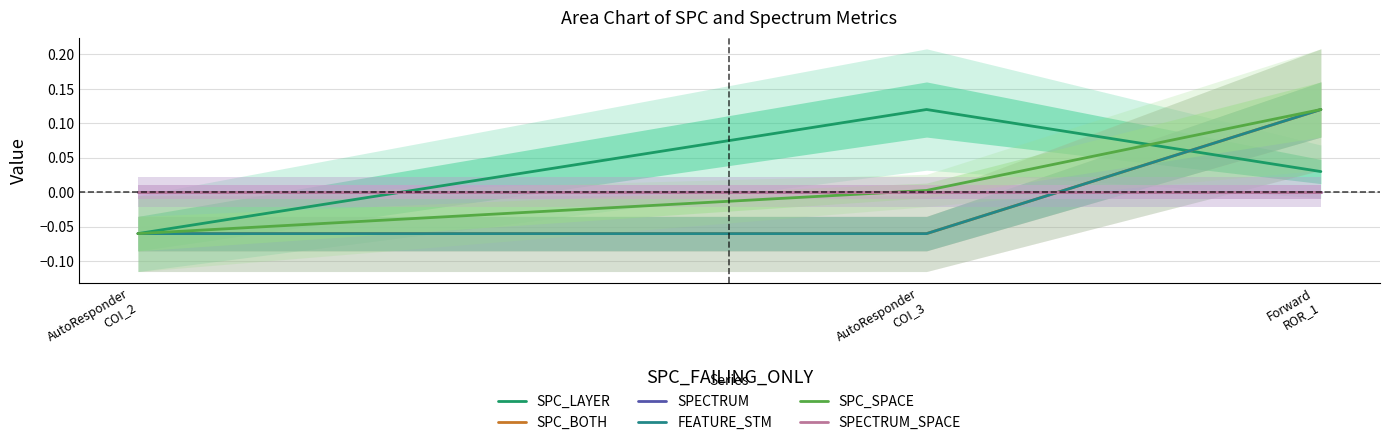

What is the label of the 1st point from the right?

Forward
ROR_1